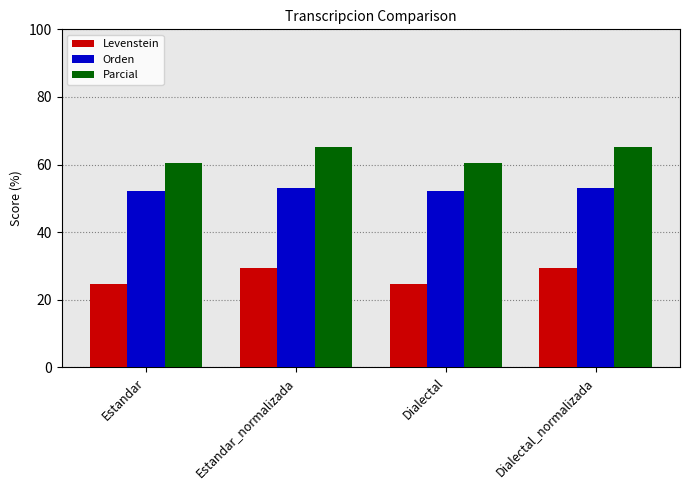

Reading right to left, what are all the values shown in this chart?

Levenstein: 29.5	24.7	29.5	24.7
Orden: 53.1	52.2	53.1	52.2
Parcial: 65.2	60.4	65.2	60.4